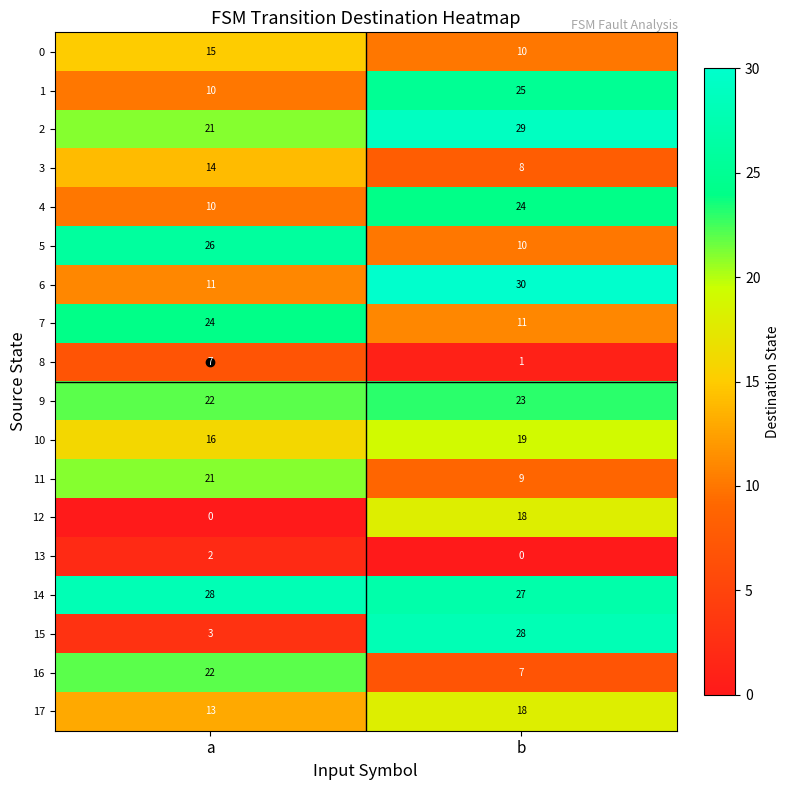

How many distinct data groups are displayed?

18